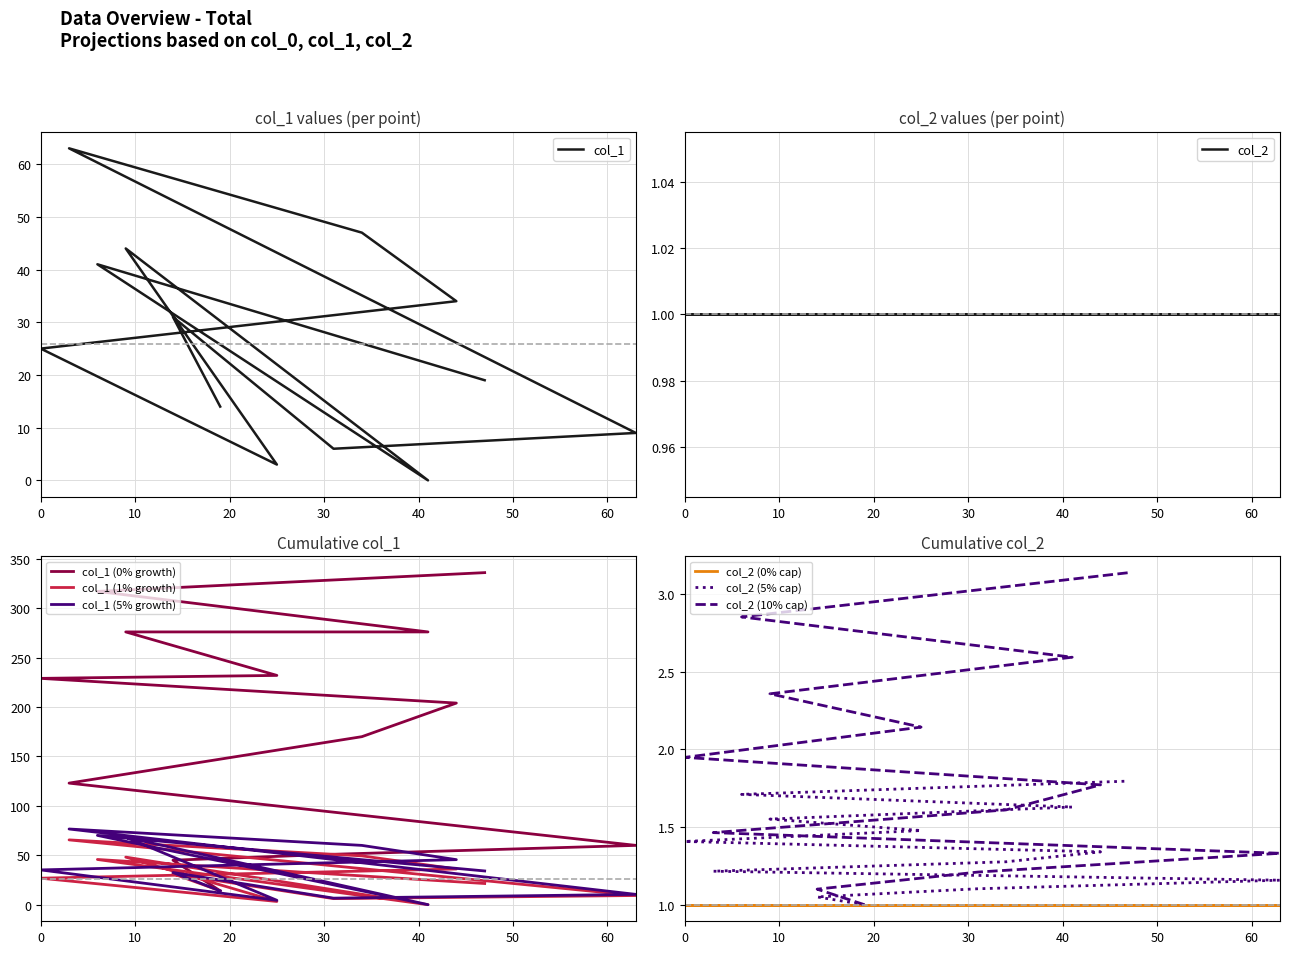

Where is the data nearest to the value 31?

14